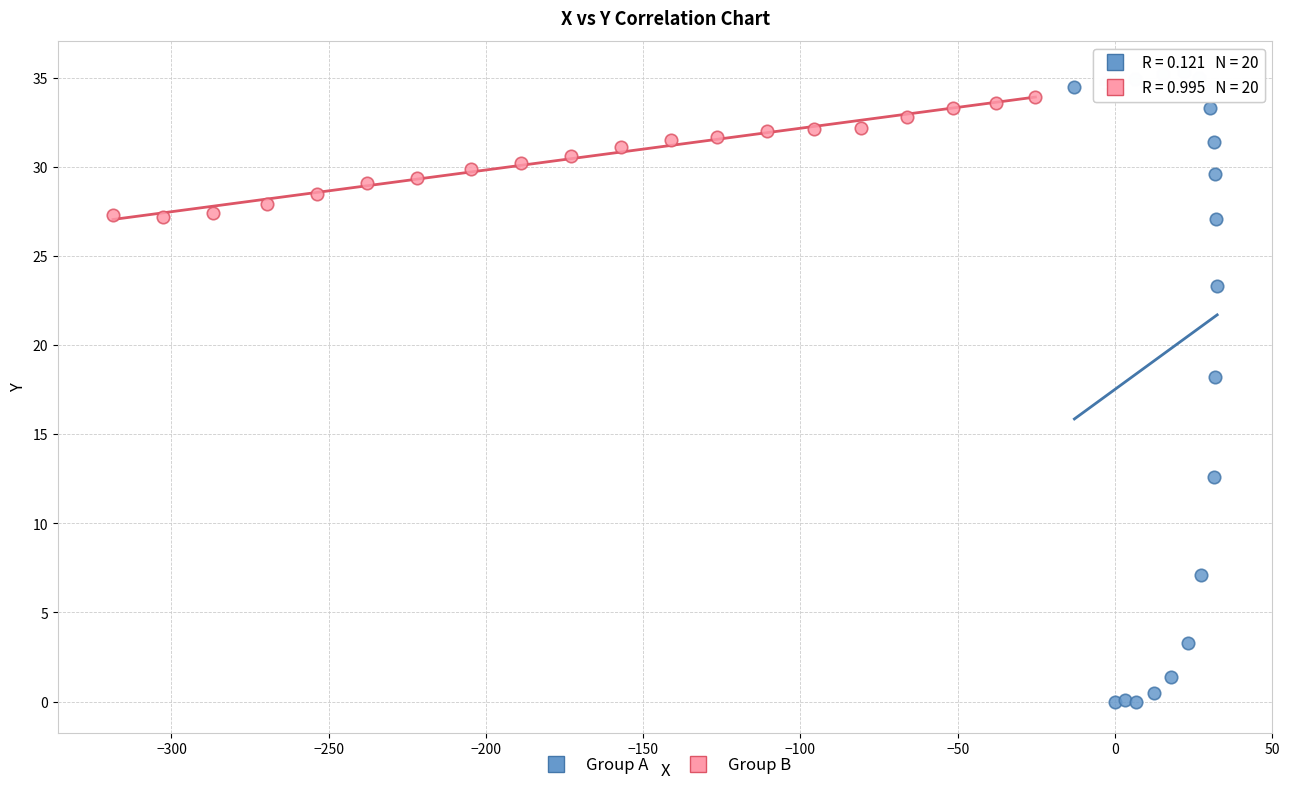

Which series has the largest Y range (max minus min)?

Group A